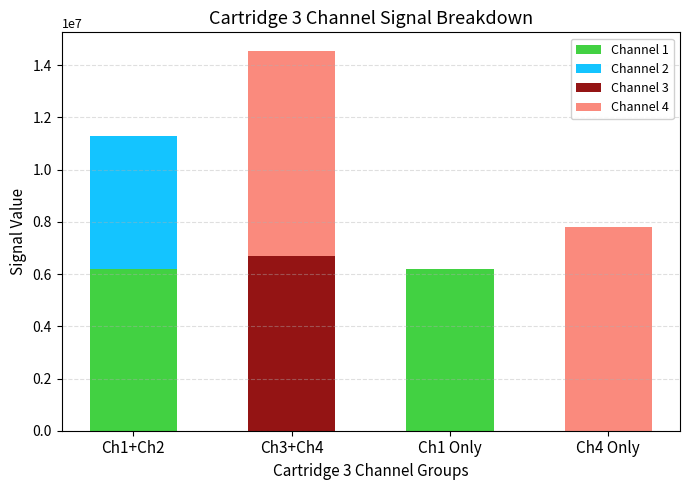

Where does the Channel 1 series first go above 6194311?

Ch1+Ch2